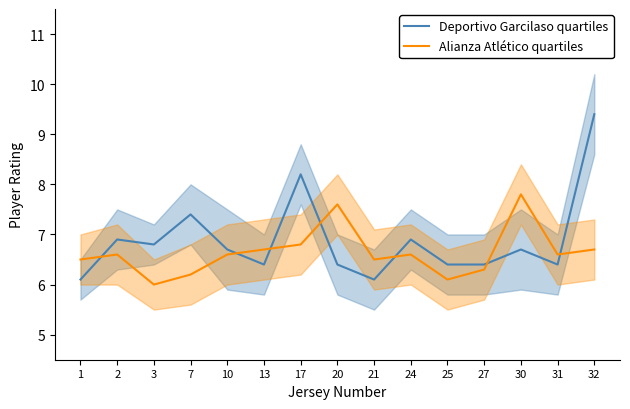

Reading left to right, what are all the values shown in this chart?

Deportivo Garcilaso quartiles: 6.1	6.9	6.8	7.4	6.7	6.4	8.2	6.4	6.1	6.9	6.4	6.4	6.7	6.4	9.4
Alianza Atlético quartiles: 6.5	6.6	6.0	6.2	6.6	6.7	6.8	7.6	6.5	6.6	6.1	6.3	7.8	6.6	6.7